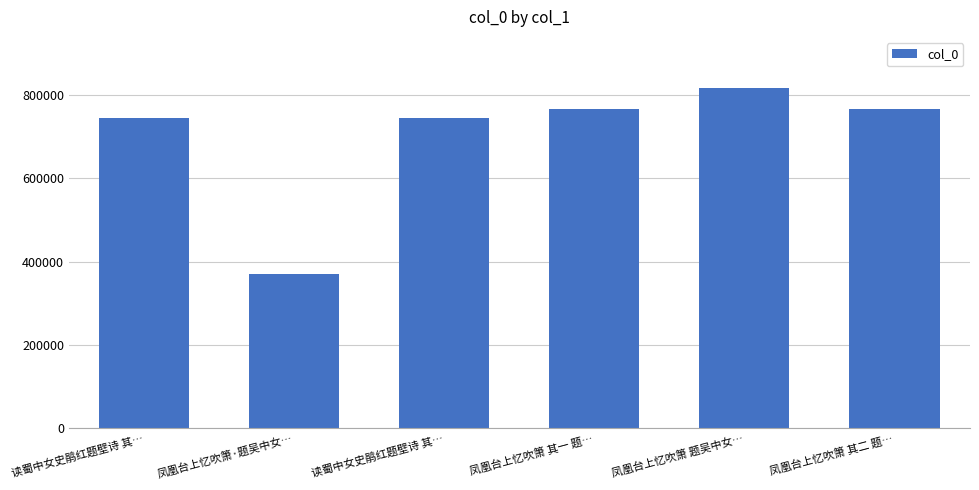

Which category has the lowest value across all series?

凤凰台上忆吹箫·题吴中女…